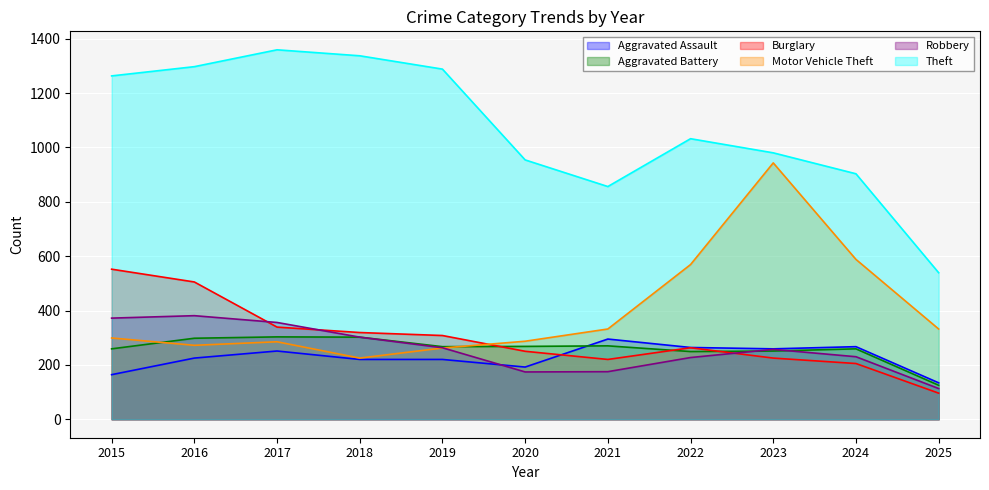

Which series has the largest total across all categories?

Theft